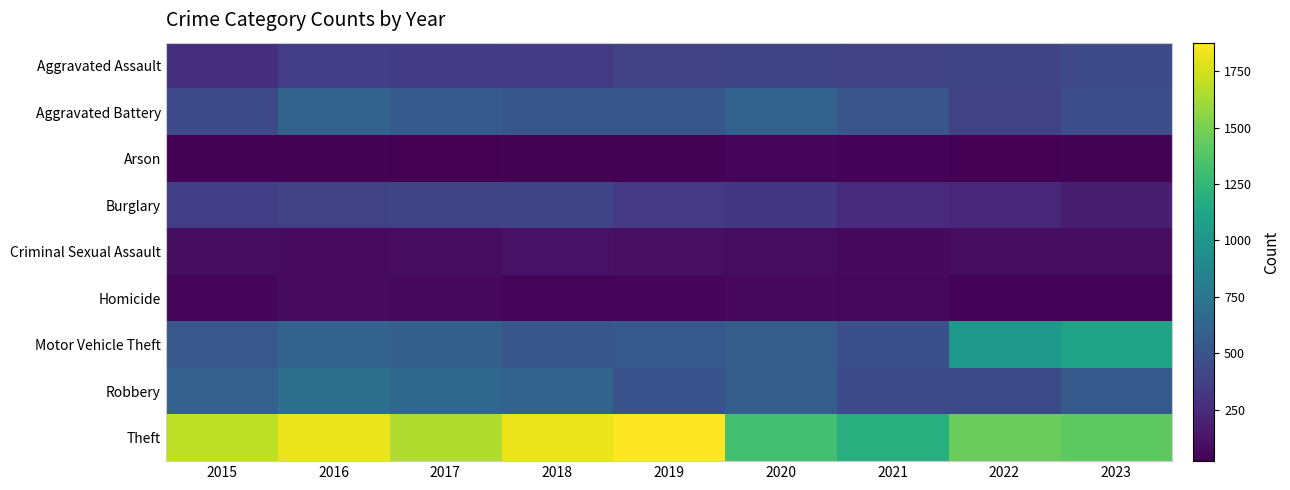

What is the total value across all series at 2017?

4354